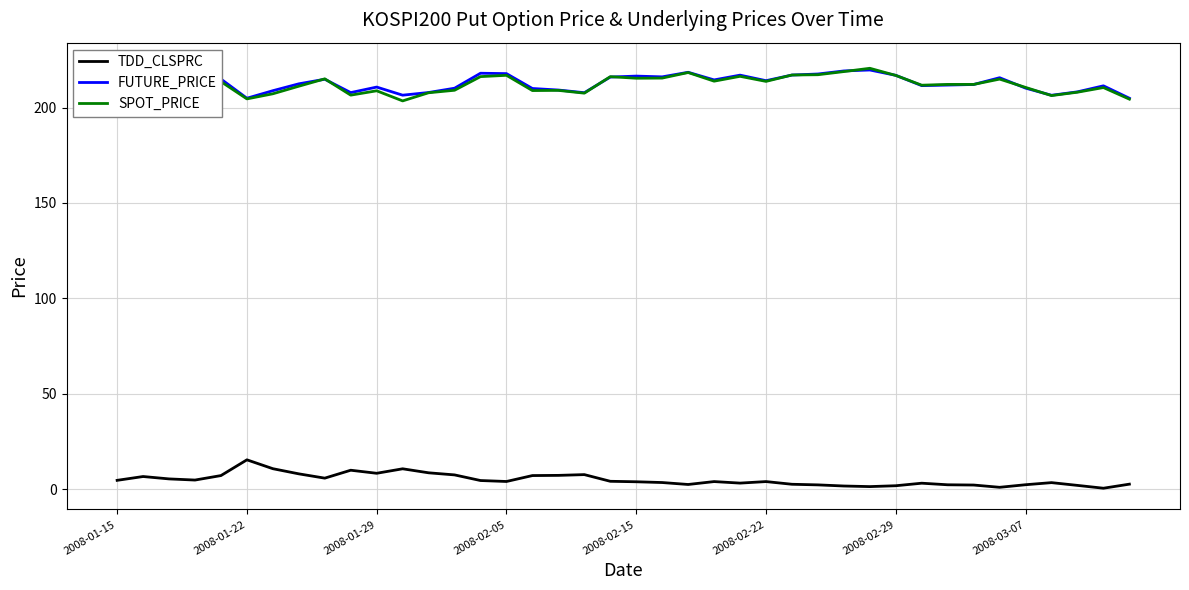

At how many categories does at least one series exceed 69?

40